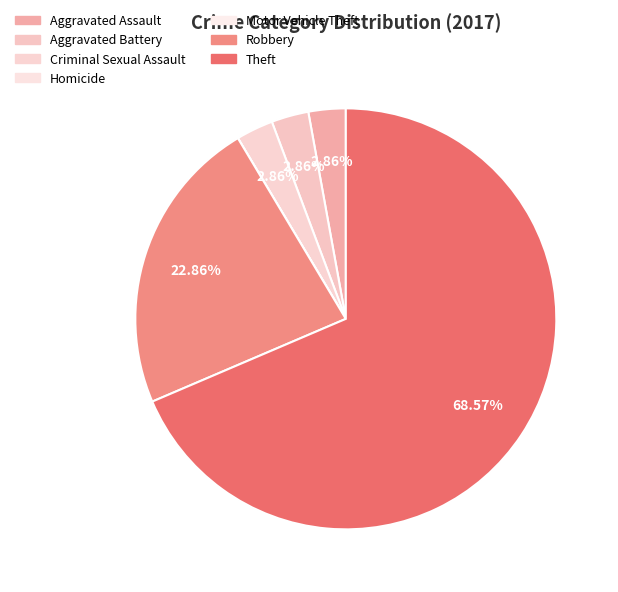

The Motor Vehicle Theft slice represents 1% of the pie. True or false?

False